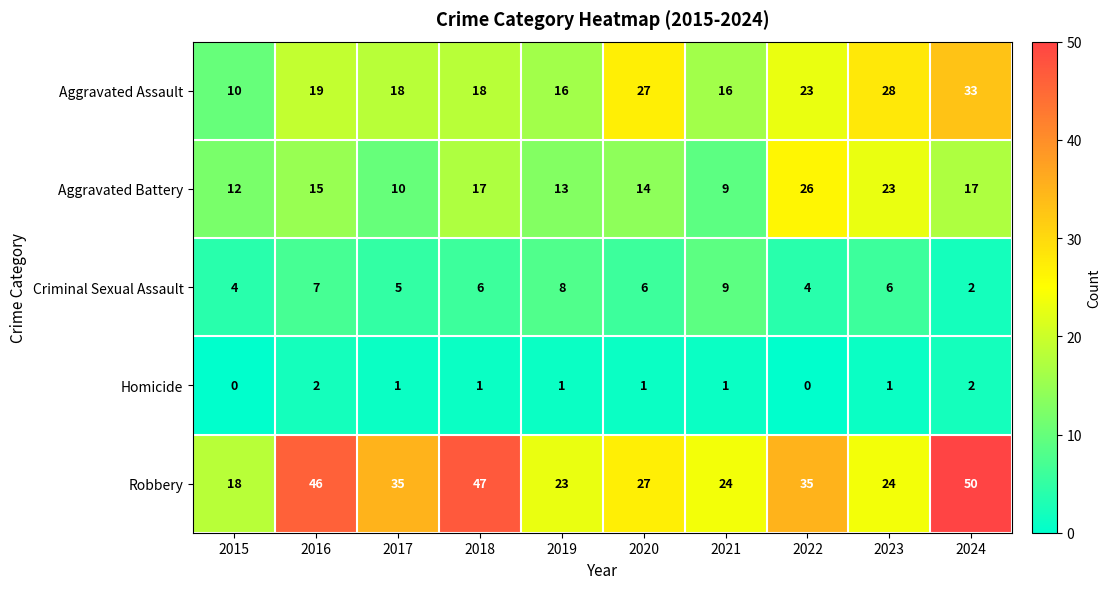

How many categories are shown in the chart?

10